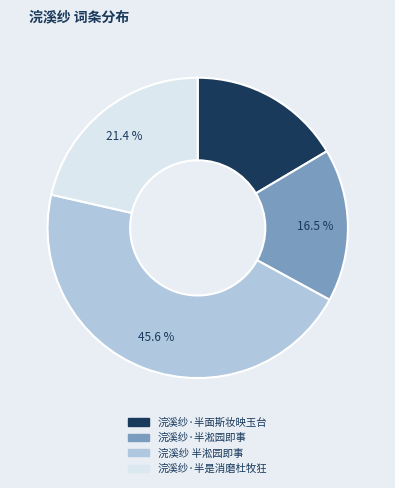

Between 浣溪纱 半淞园即事 and 浣溪纱·半面斯妆映玉台, which is larger?

浣溪纱 半淞园即事